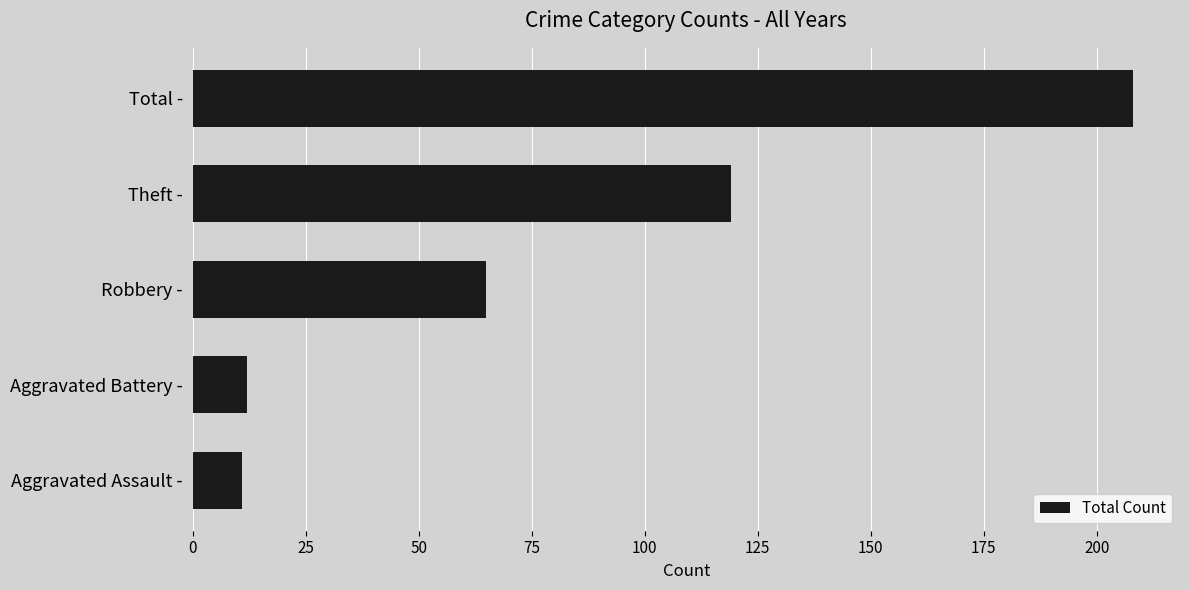

How many values are below 65?

2